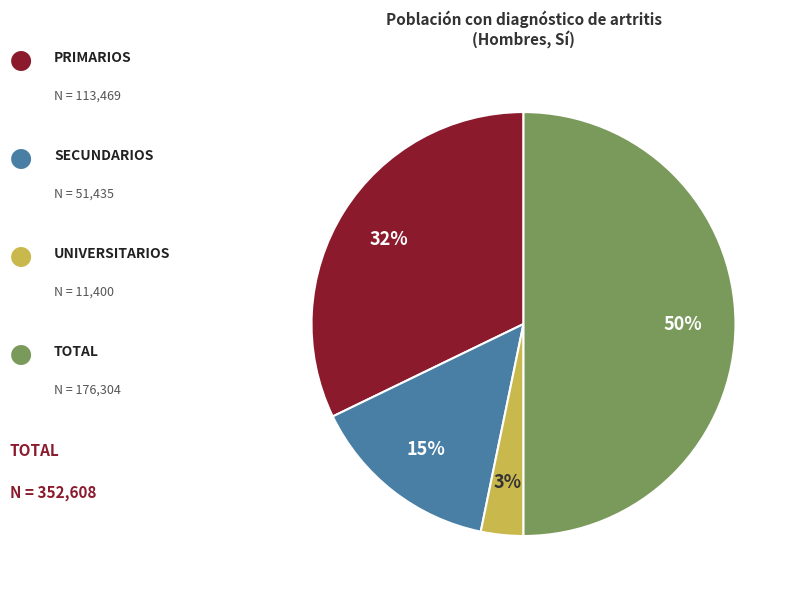

To the nearest percent, what is the difference between the largest and smallest slice percentages?

47%